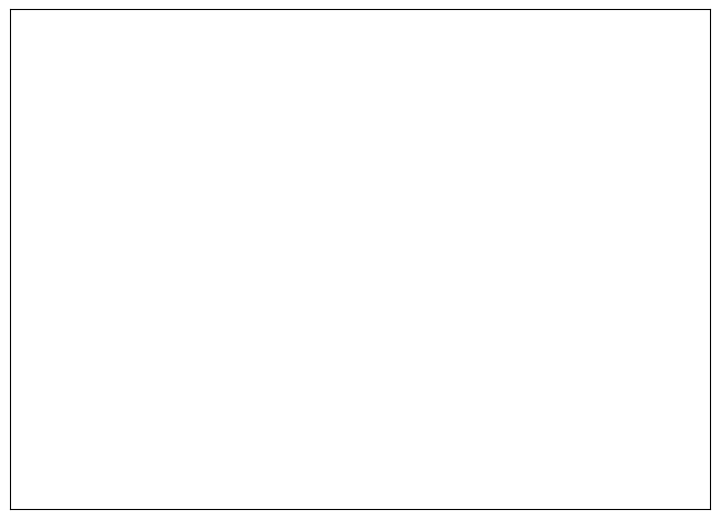

Is there any slice that represents more than half of the pie?

Yes